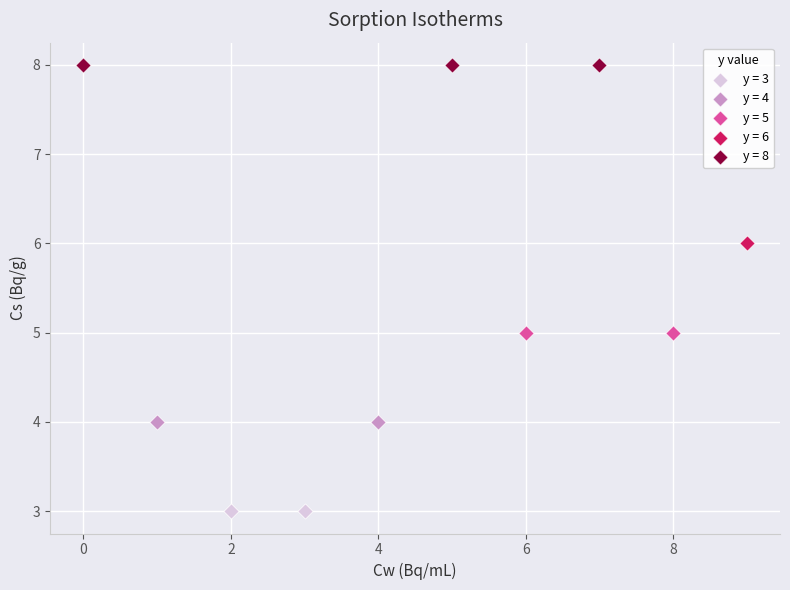

Which series contains the lowest Y value?

y = 3